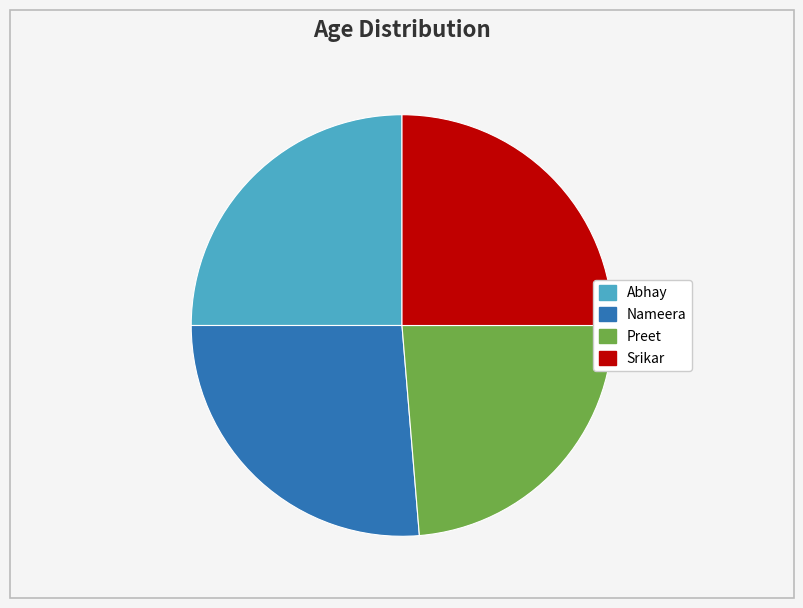

The Preet slice represents 24% of the pie. True or false?

True